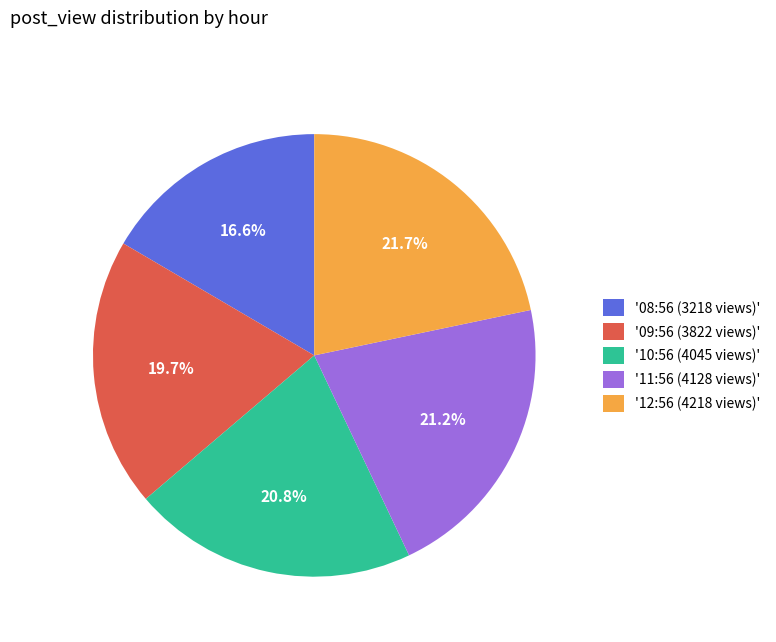

What percentage is NOT represented by '11:56 (4128 views)'?

78.8%